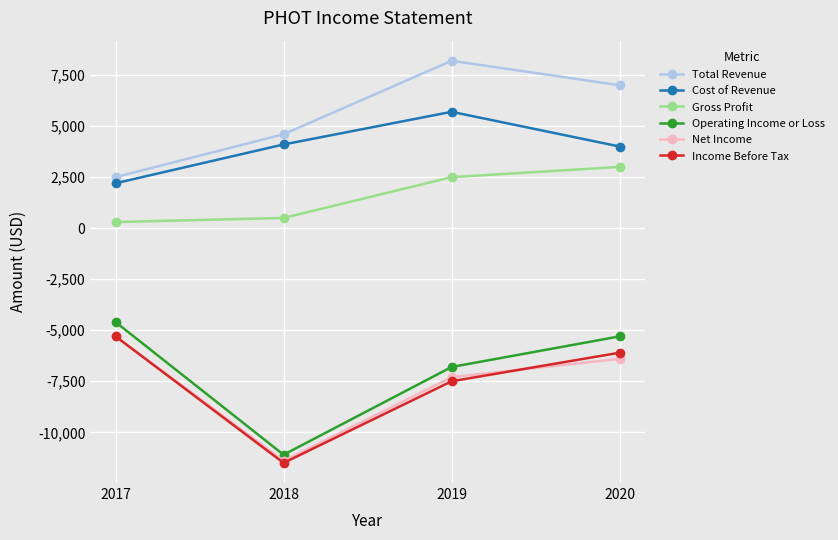

Reading left to right, transcribe all the data shown in this chart.

Total Revenue: 2500	4600	8200	7000
Cost of Revenue: 2200	4100	5700	4000
Gross Profit: 300	500	2500	3000
Operating Income or Loss: -4600	-11100	-6800	-5300
Net Income: -5300	-11400	-7300	-6400
Income Before Tax: -5300	-11500	-7500	-6100